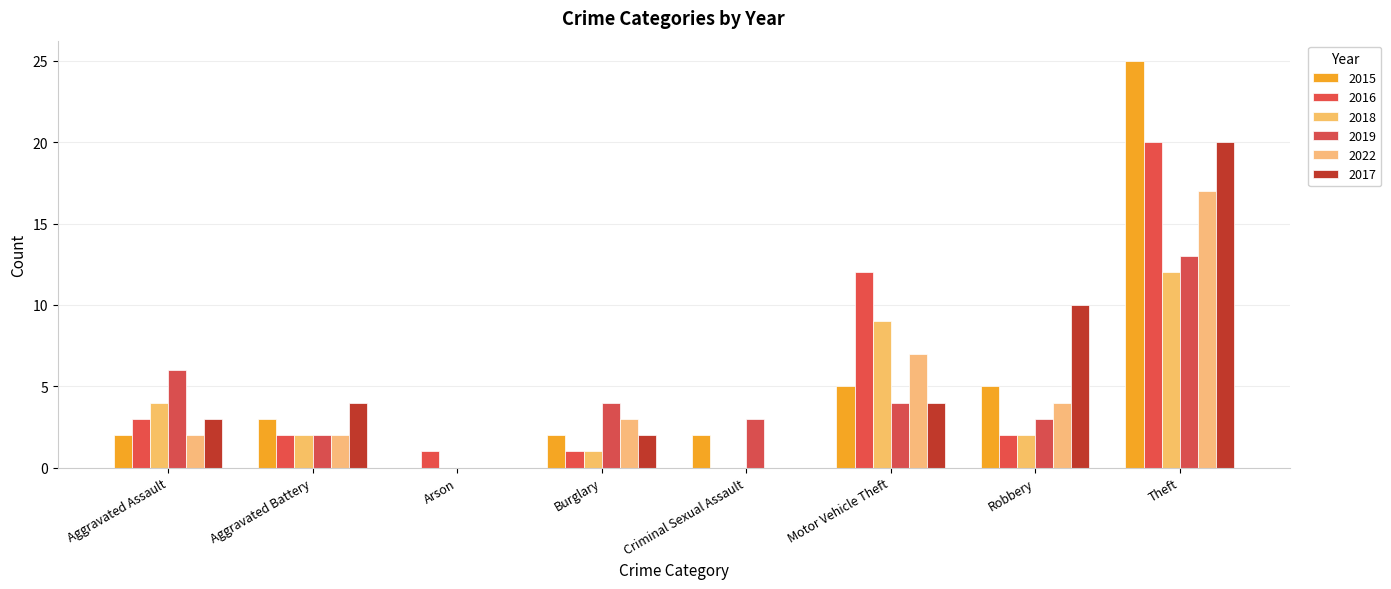

At which label does 2022 first exceed 3?

Motor Vehicle Theft